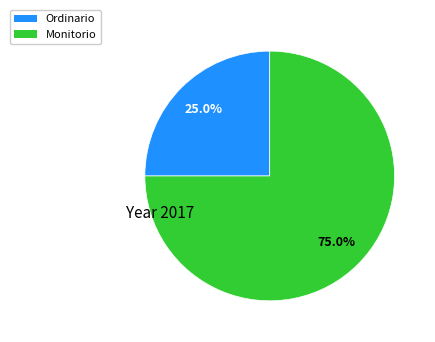

Count the number of slices in the pie.

2